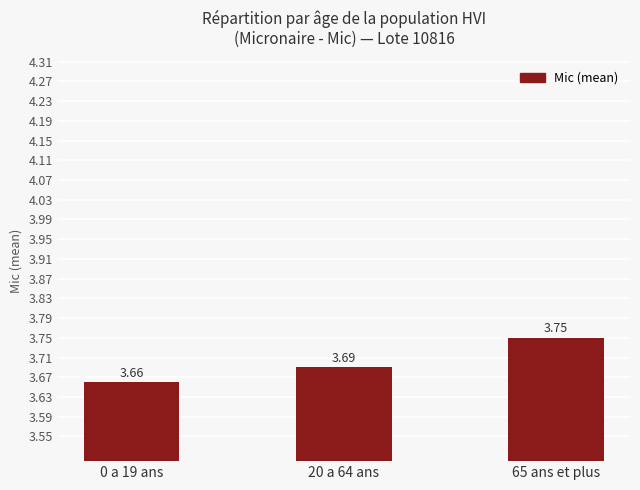

What is the difference between the values at 20 a 64 ans and 65 ans et plus?

0.1